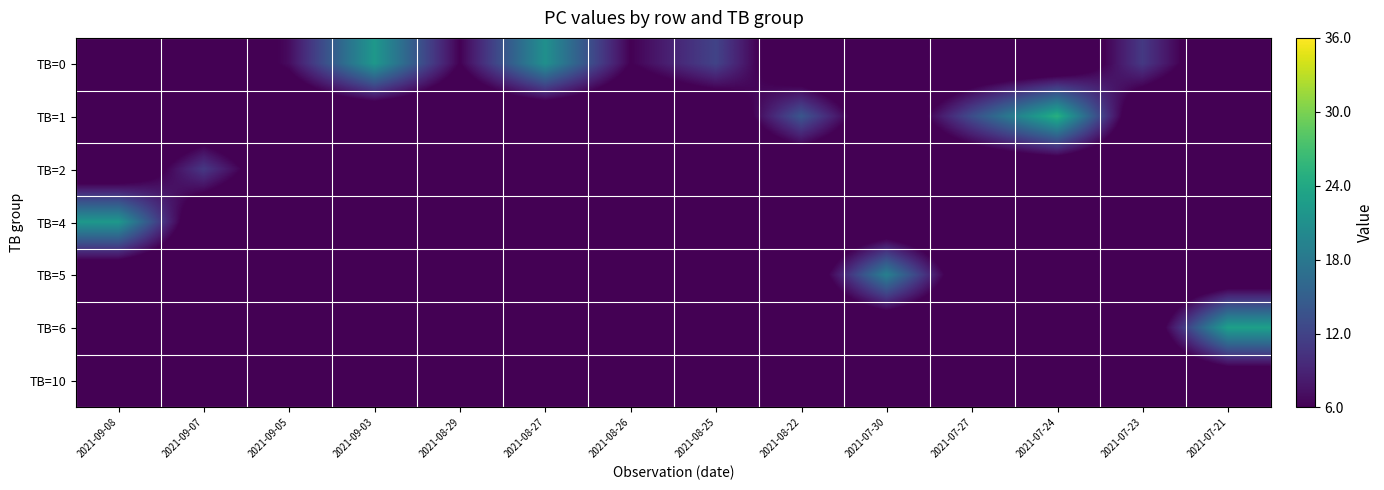

Count the number of data series in this chart.

7